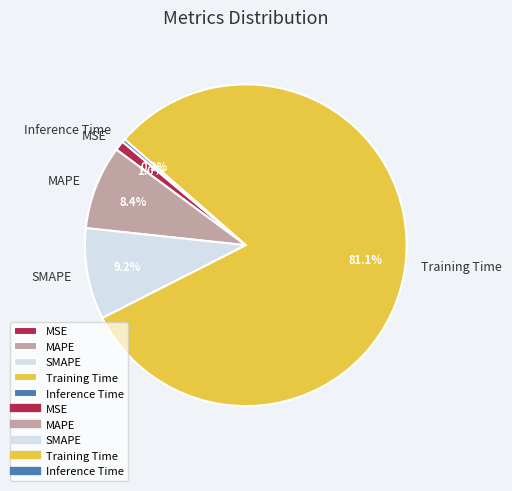

To the nearest percent, what is the difference between the Inference Time and MSE slice percentages?

1%